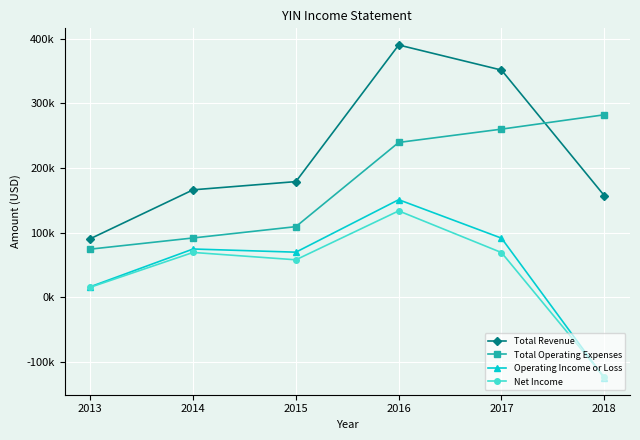

What is the greatest value displayed?

390200